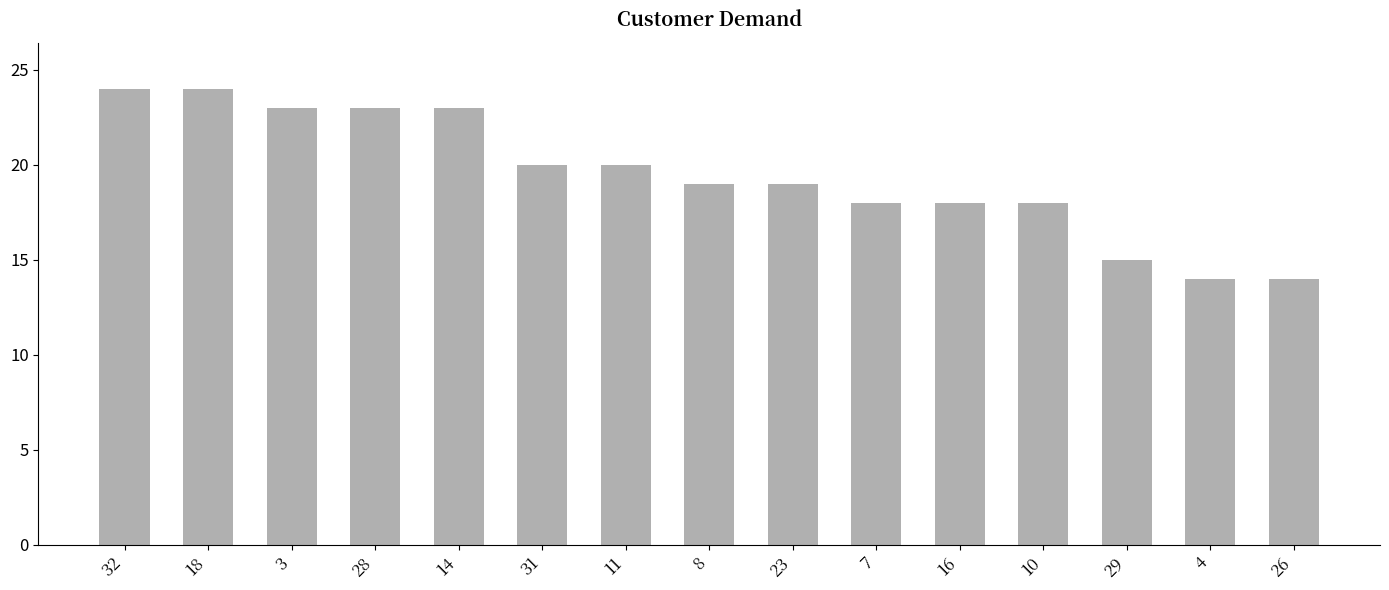

Reading left to right, list all the values displayed in this chart.

32=24	18=24	3=23	28=23	14=23	31=20	11=20	8=19	23=19	7=18	16=18	10=18	29=15	4=14	26=14